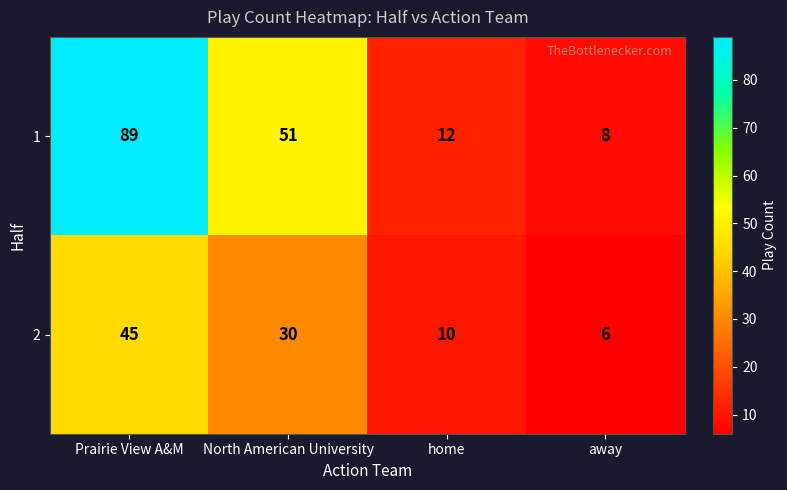

What is the smallest value displayed?

6